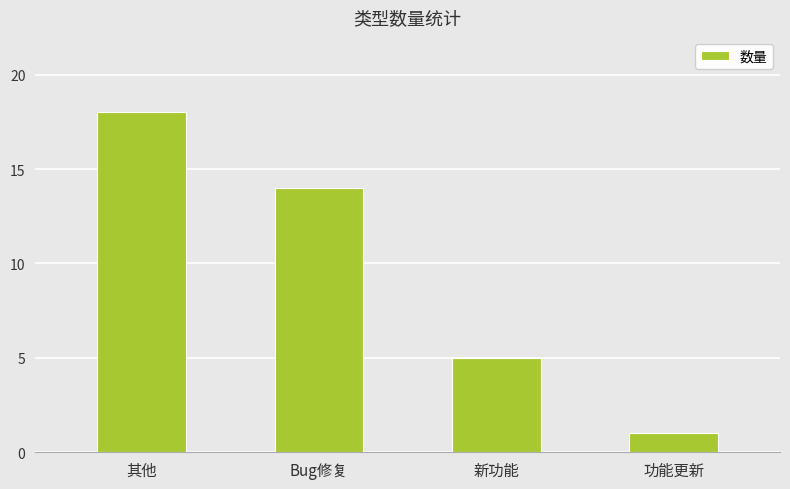

Which label corresponds to the smallest value in the chart?

功能更新